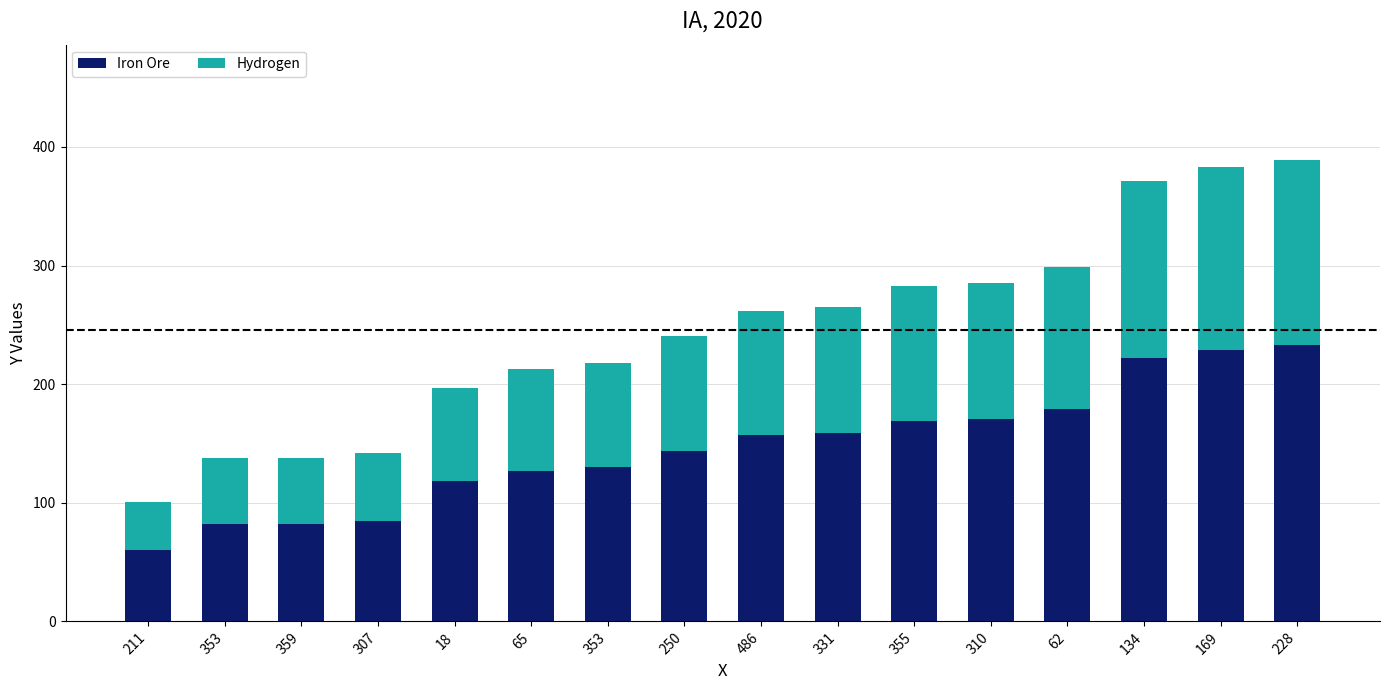

What is the approximate value of Hydrogen at 62?

120